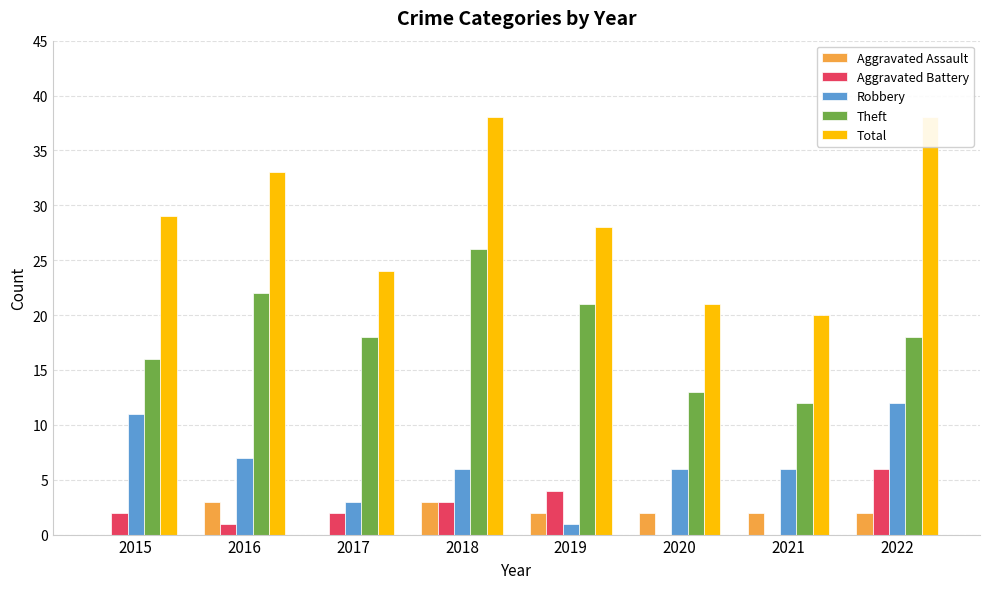

What is the sum of the Theft values at 2018 and 2022?

44